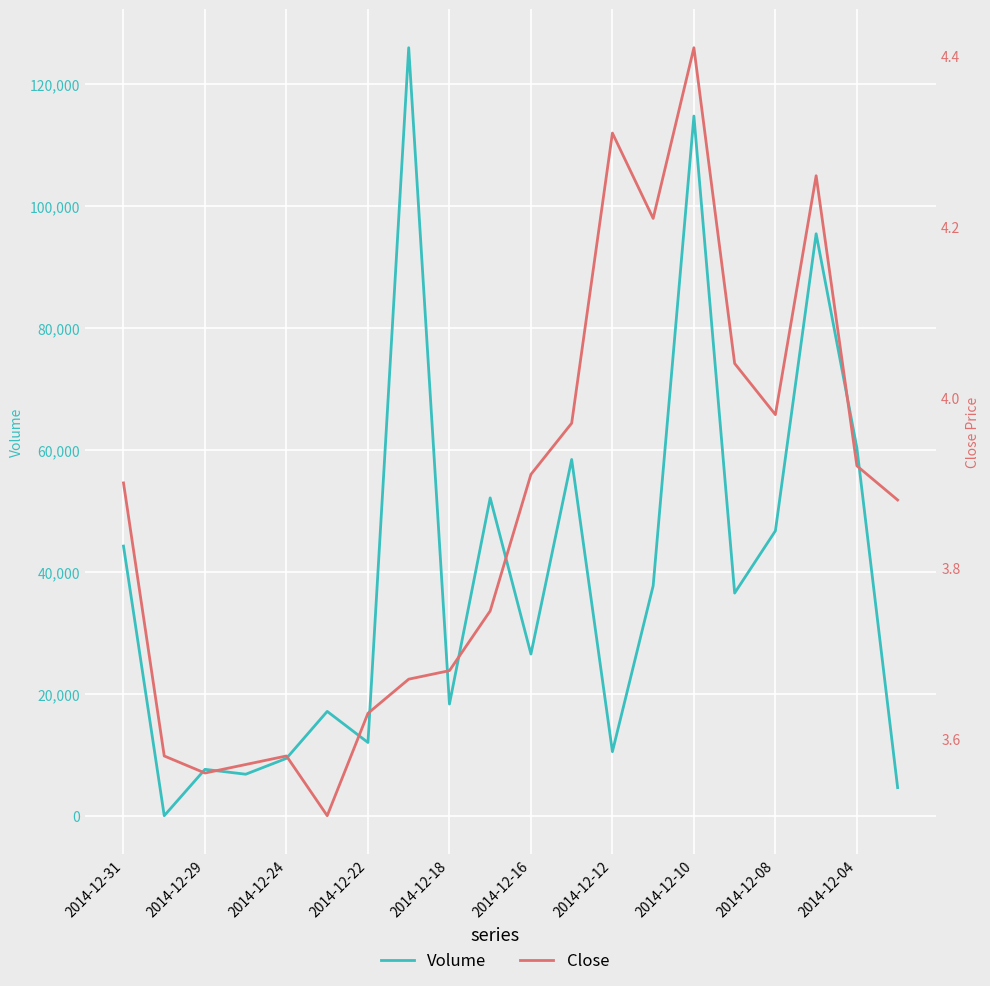

How many data points in Volume are above 36500?

9